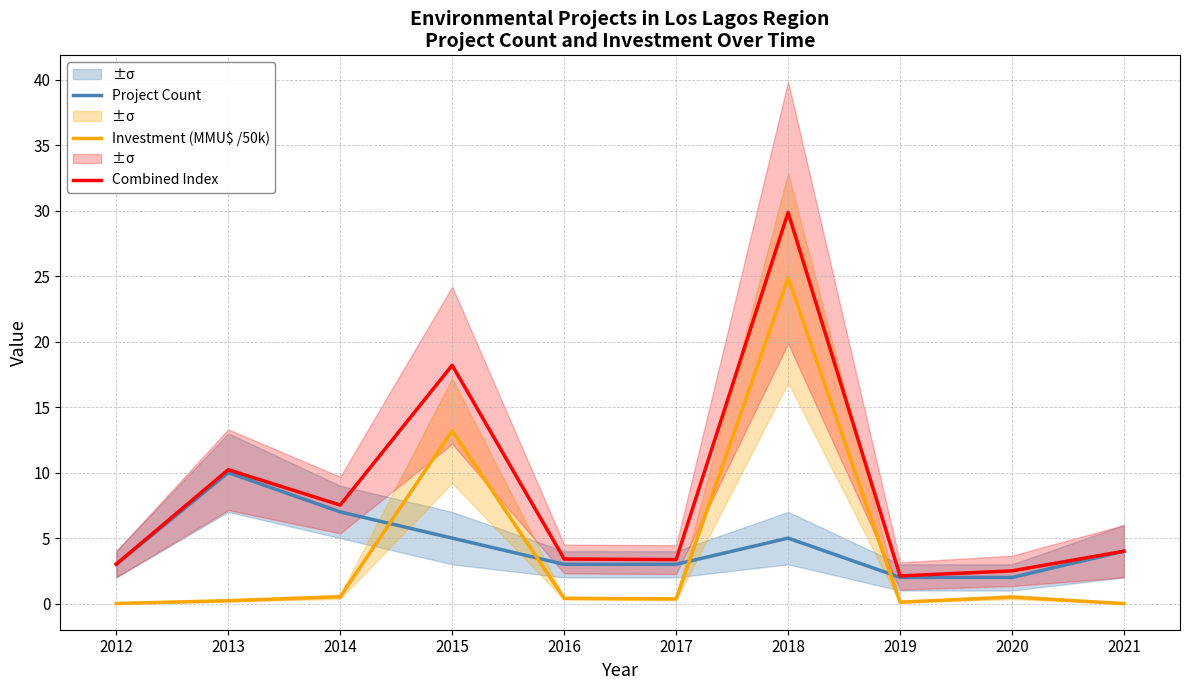

True or false: Combined Index and Investment (MMU$ /50k) cross at least once.

False